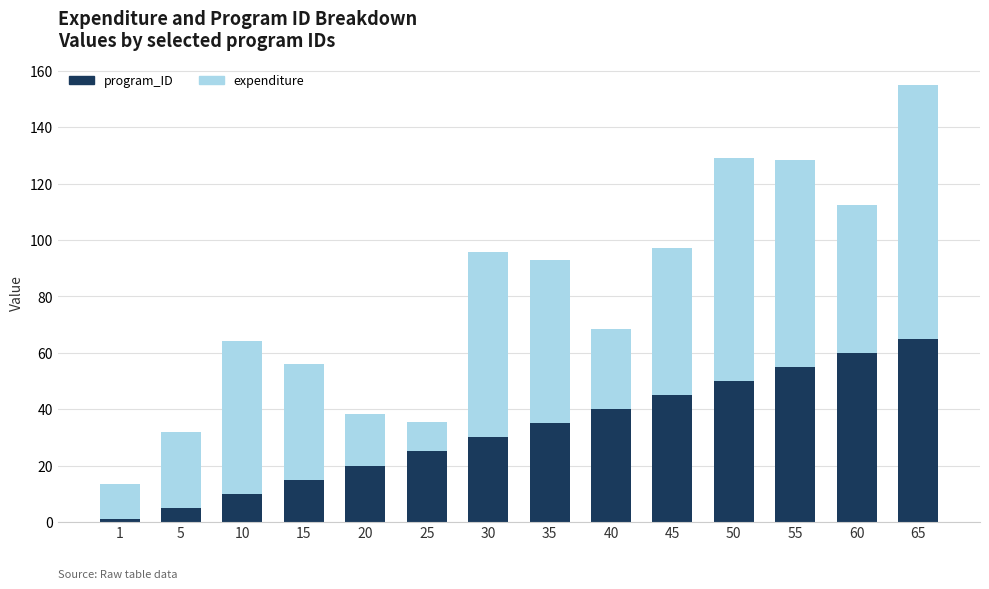

How many values in the program_ID series are below 35?

7